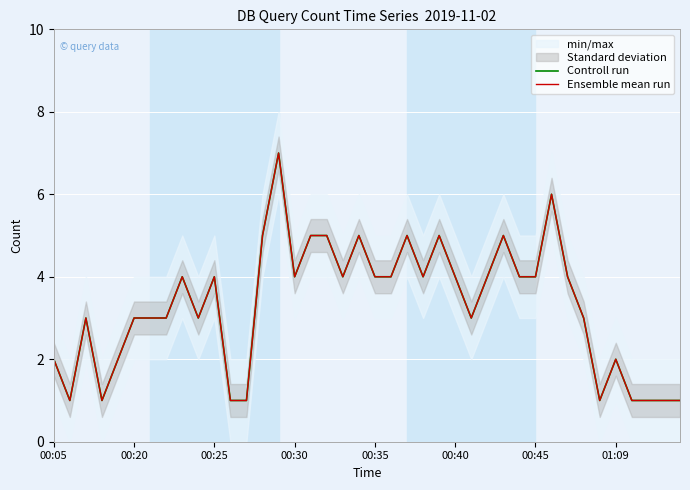

Where is Controll run nearest to the value 4?

8